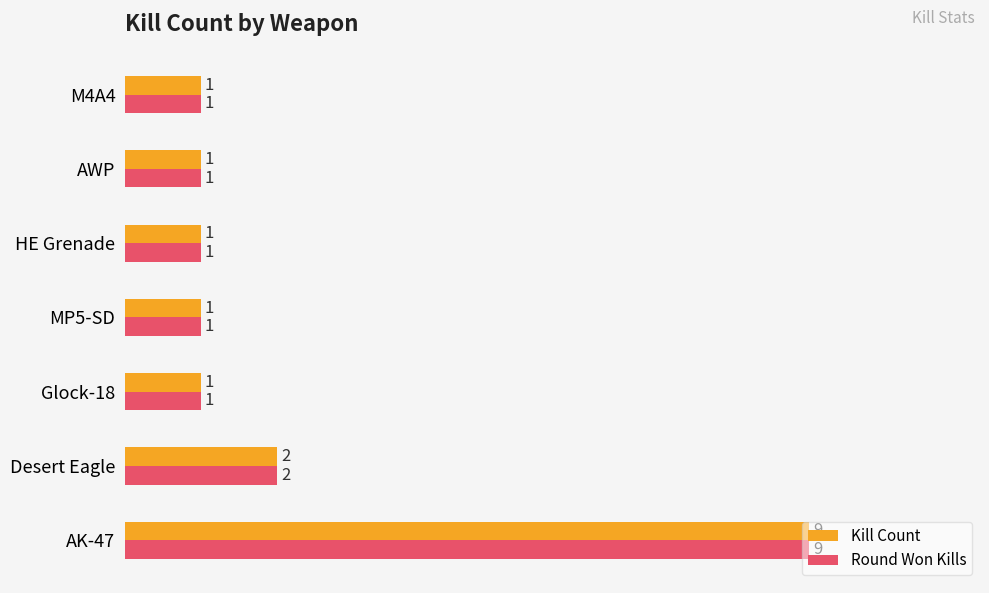

Count the Kill Count values in the range 1 to 2.

6